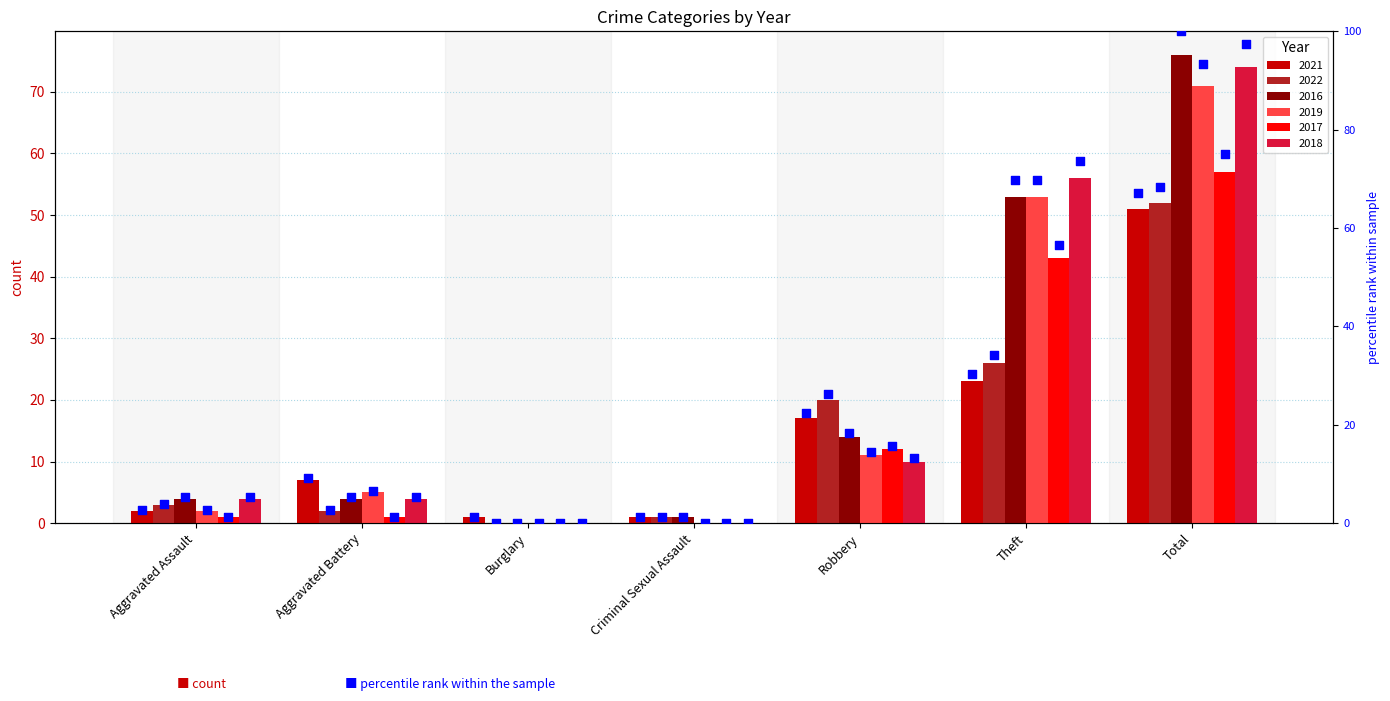

At which category is the sum across all series the highest?

Total